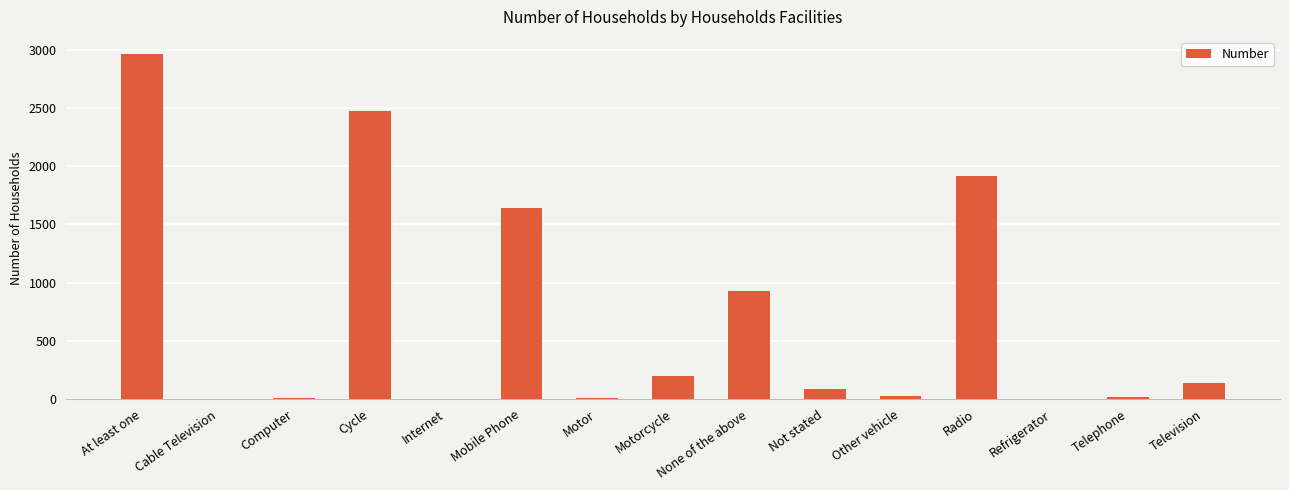

The value at Cycle is 2473. True or false?

True